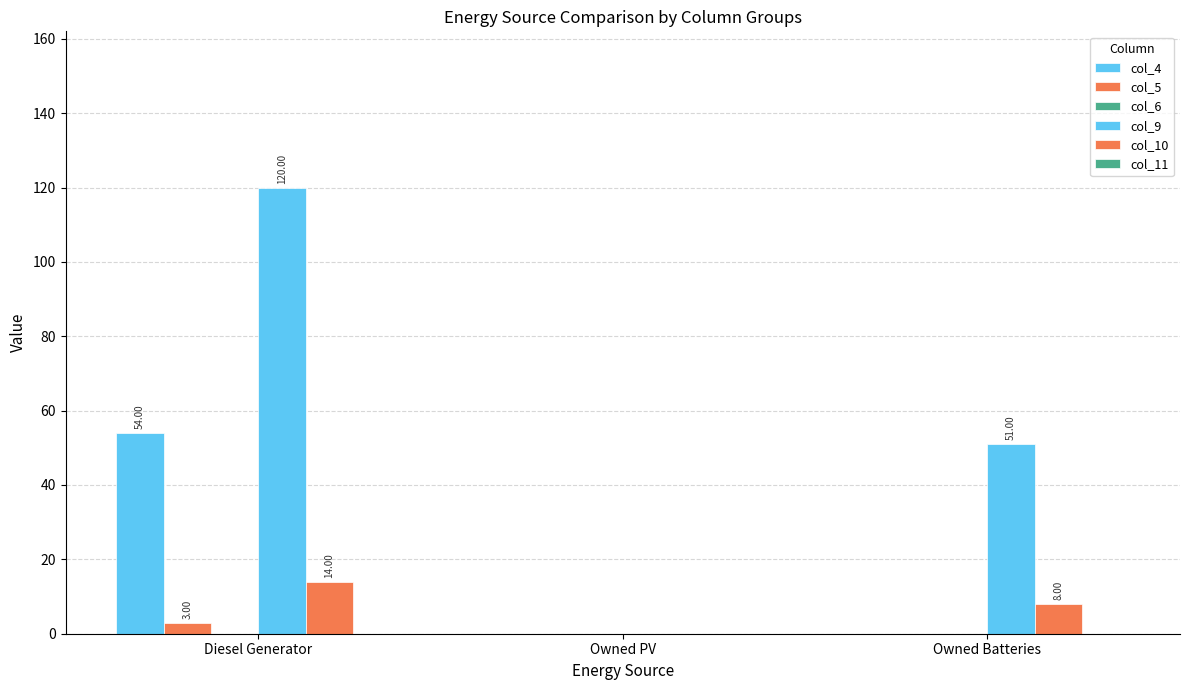

Reading left to right, transcribe all the data shown in this chart.

col_4: 54	0	0
col_5: 3	0	0
col_6: 0	0	0
col_9: 120	0	51
col_10: 14	0	8
col_11: 0	0	0